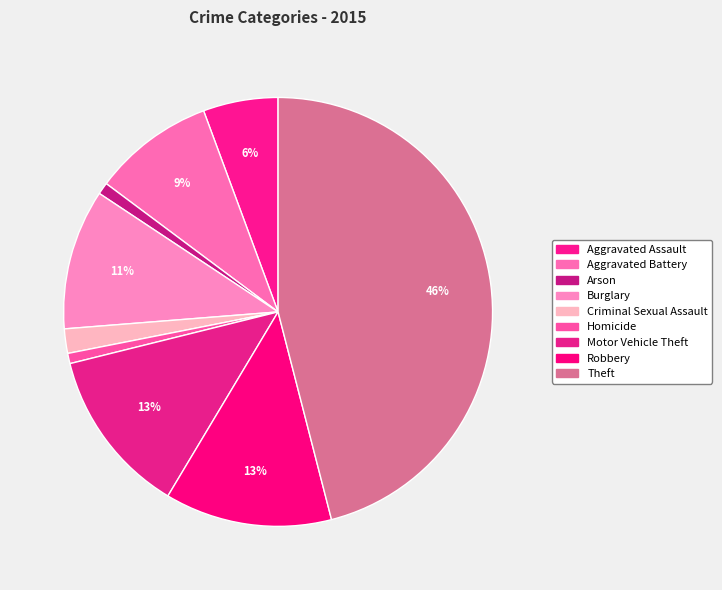

How many segments does this pie chart have?

9